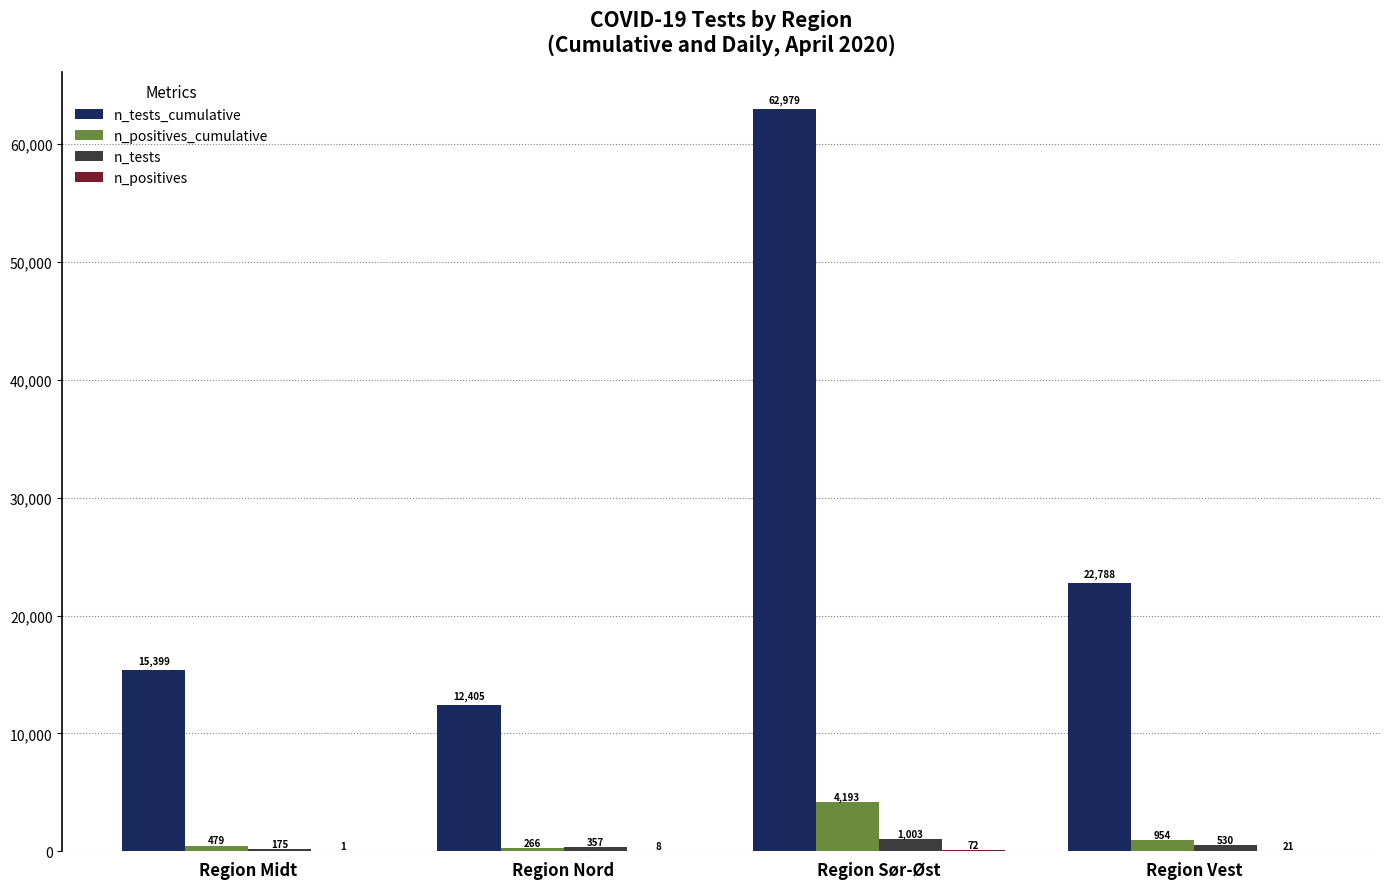

The value of n_tests at Region Midt is 175. True or false?

True